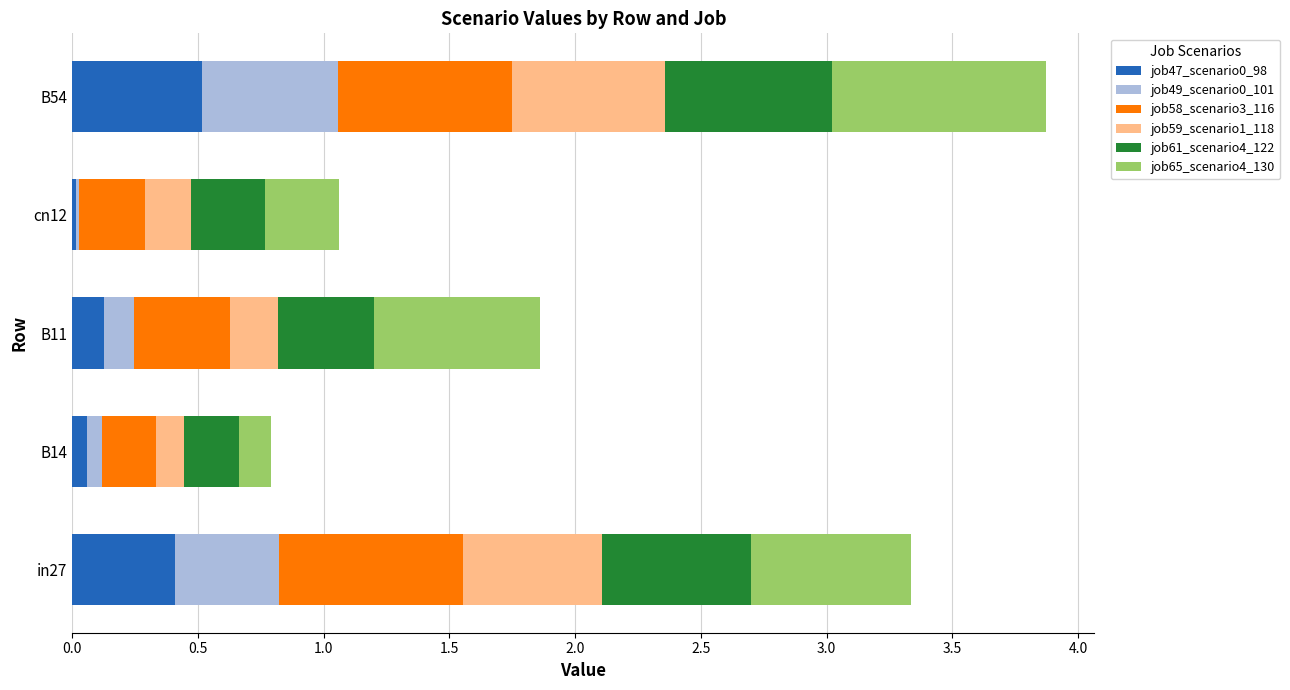

At which label does job47_scenario0_98 reach its peak?

B54